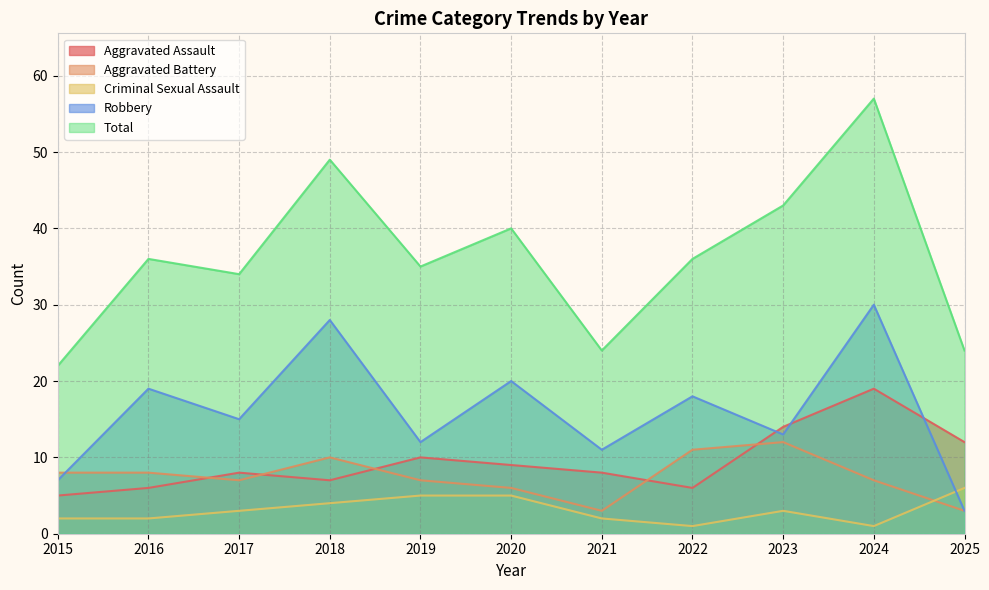

Reading left to right, extract all data points from this chart.

Aggravated Assault: 2015=5	2016=6	2017=8	2018=7	2019=10	2020=9	2021=8	2022=6	2023=14	2024=19	2025=12
Aggravated Battery: 2015=8	2016=8	2017=7	2018=10	2019=7	2020=6	2021=3	2022=11	2023=12	2024=7	2025=3
Criminal Sexual Assault: 2015=2	2016=2	2017=3	2018=4	2019=5	2020=5	2021=2	2022=1	2023=3	2024=1	2025=6
Robbery: 2015=7	2016=19	2017=15	2018=28	2019=12	2020=20	2021=11	2022=18	2023=13	2024=30	2025=3
Total: 2015=22	2016=36	2017=34	2018=49	2019=35	2020=40	2021=24	2022=36	2023=43	2024=57	2025=24